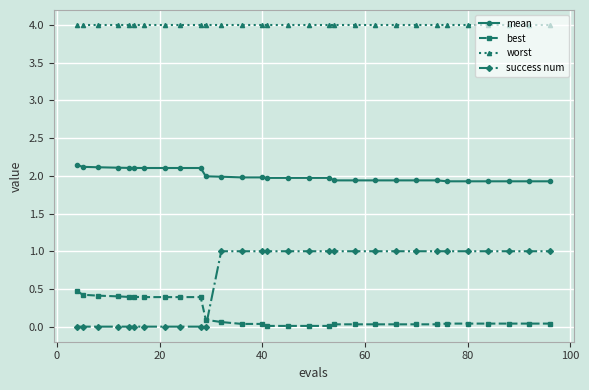

Does the chart have visible grid lines?

Yes